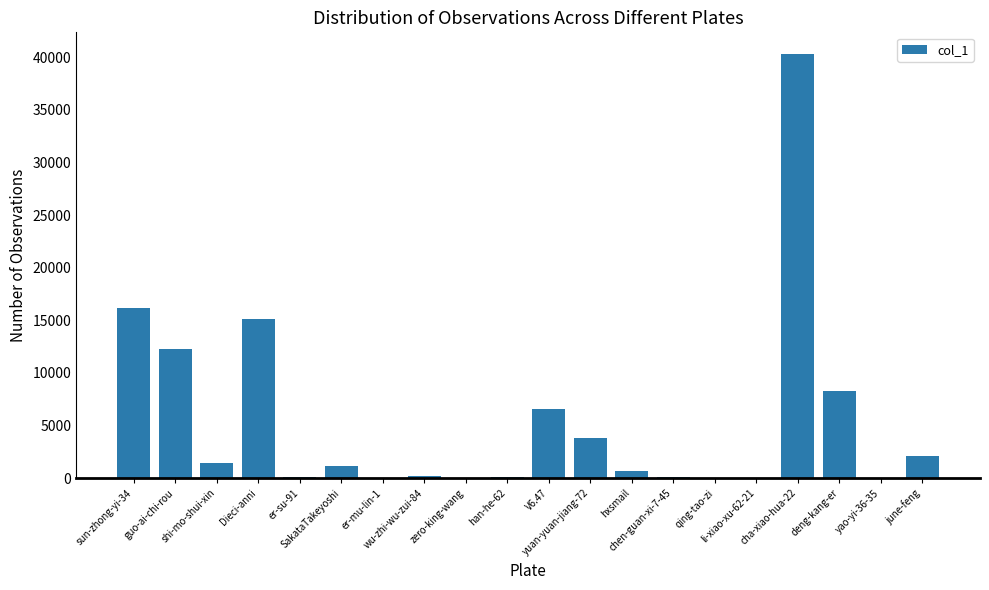

Does the chart contain stacked bars?

No